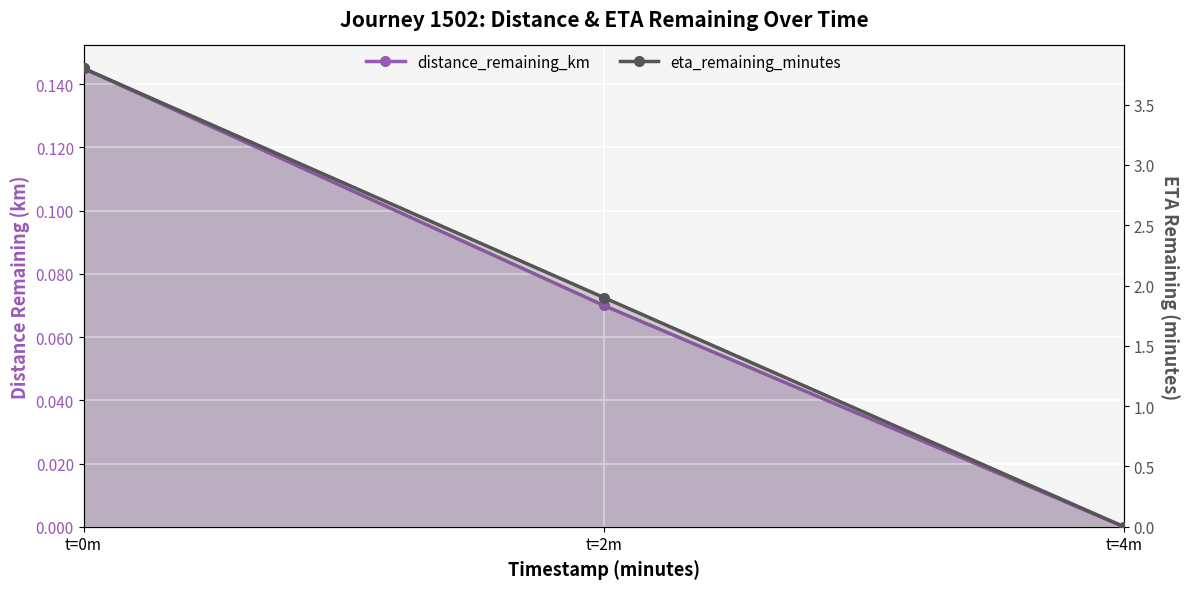

Count the number of categories in the chart.

3